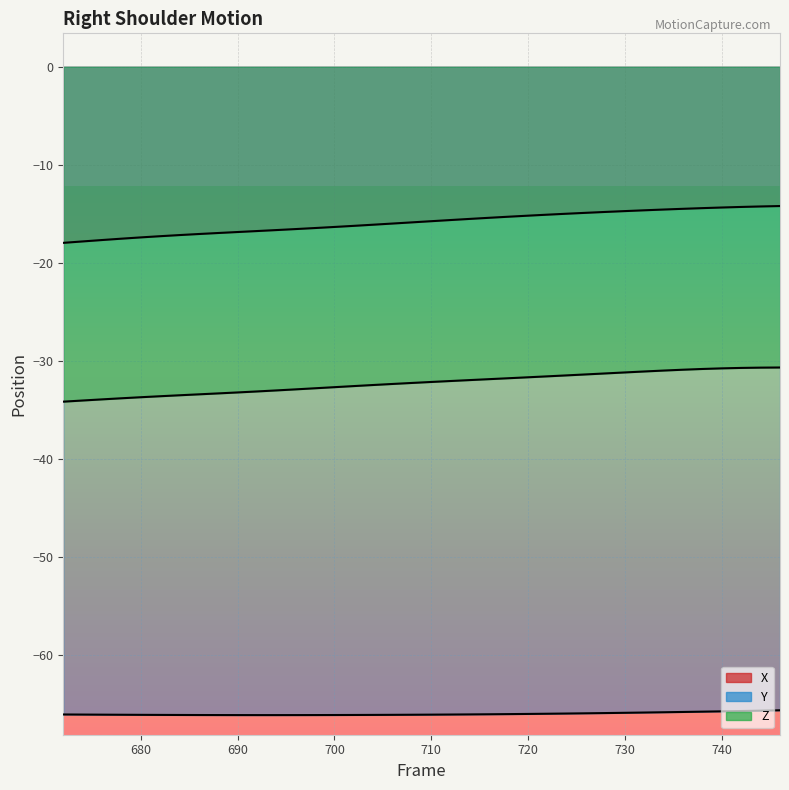

At which label does Z first exceed -32?

714